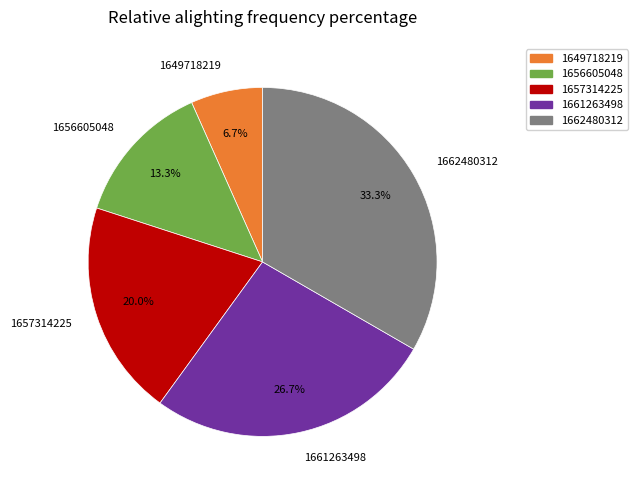

Combined, what portion of the pie is 1656605048 and 1657314225?

33.3%